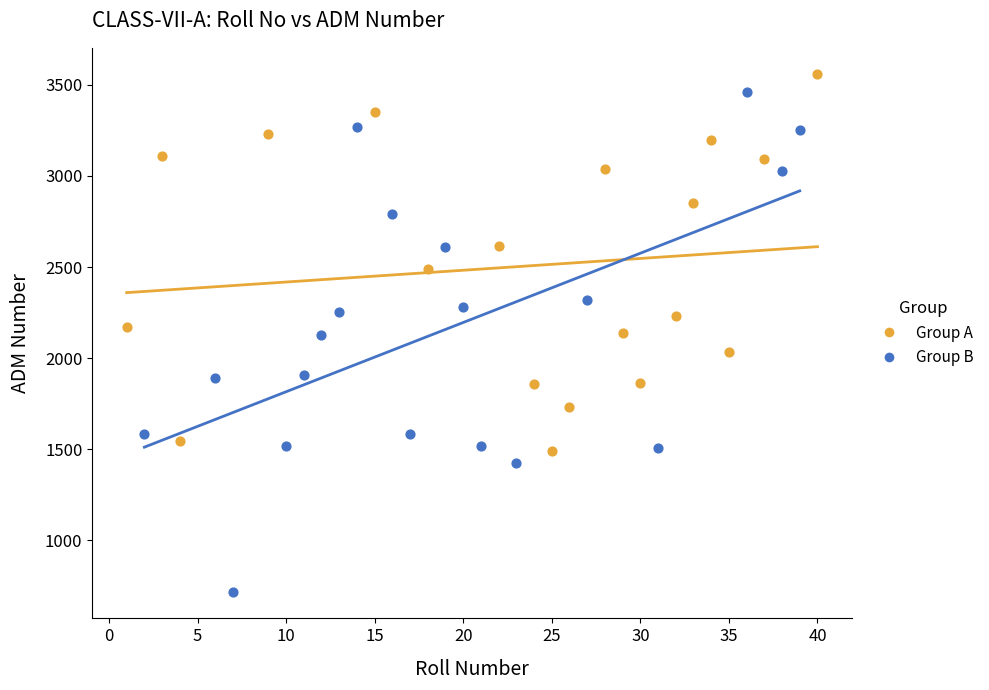

What are all the series names shown in the legend?

Group A, Group B